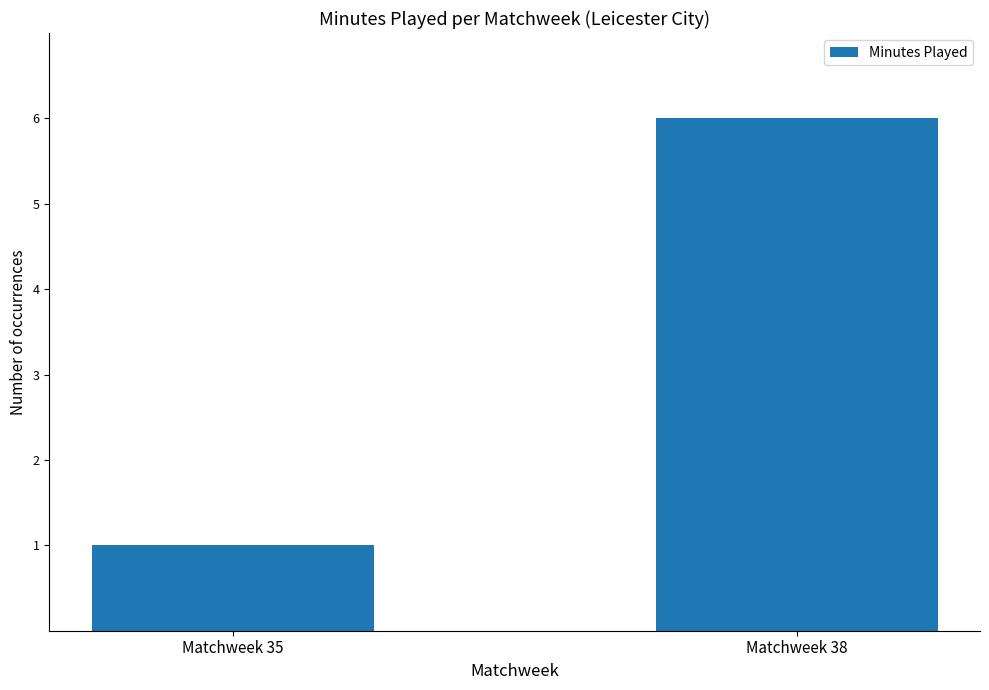

Is it true that the value at Matchweek 35 is 1?

True